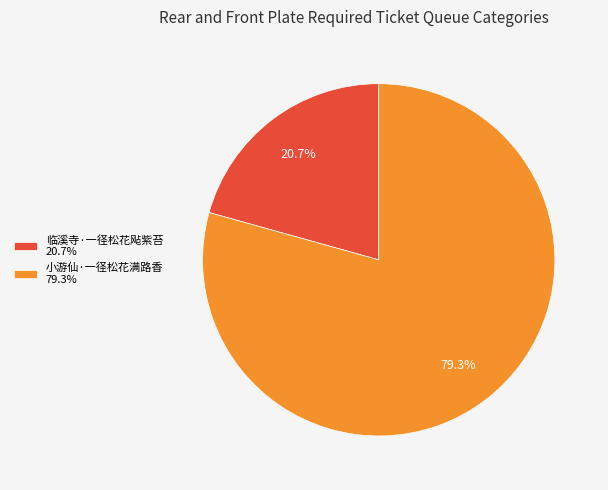

What percentage is the 临溪寺·一径松花飐紫苔 slice, to the nearest percent?

21%